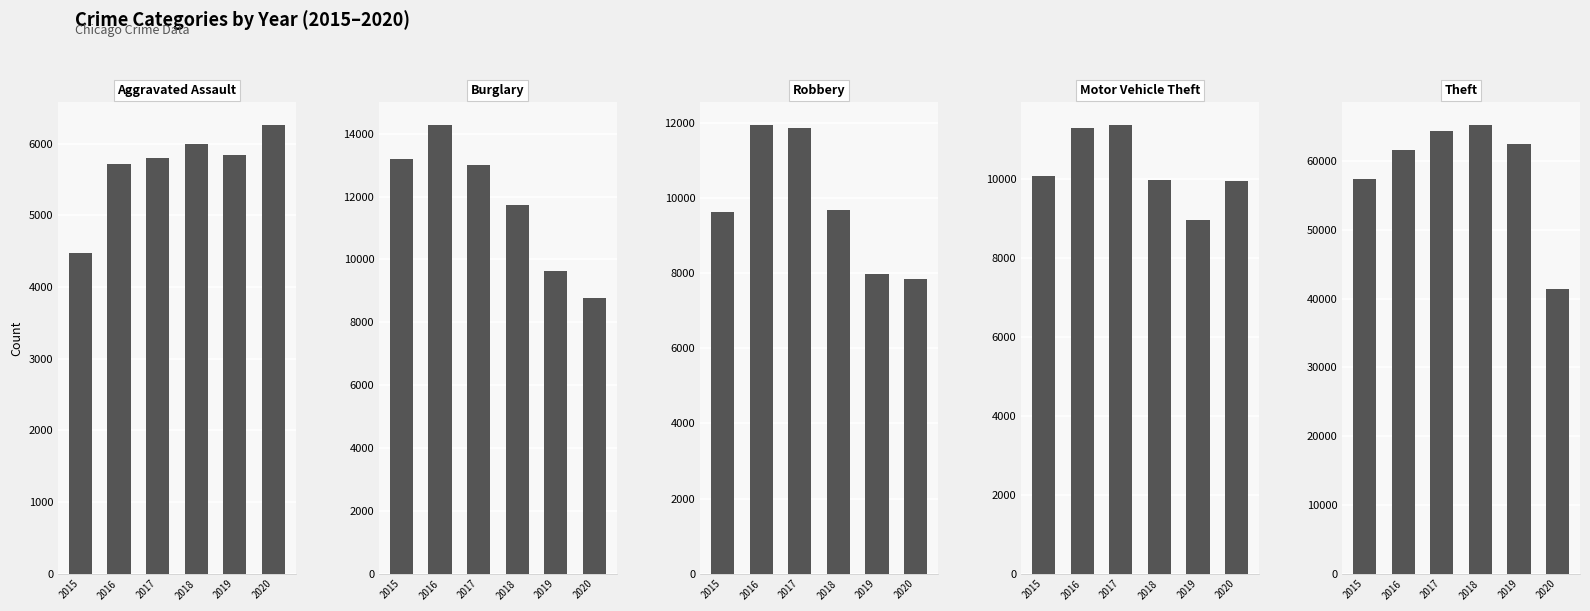

What is the lowest value of the Robbery series?

7855